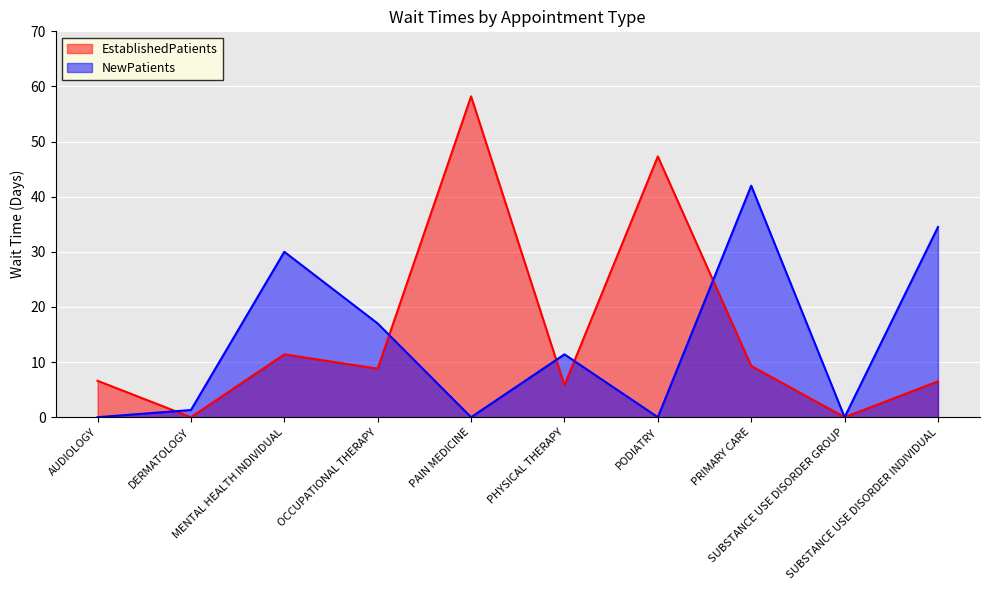

At which label does EstablishedPatients first exceed 8?

MENTAL HEALTH INDIVIDUAL